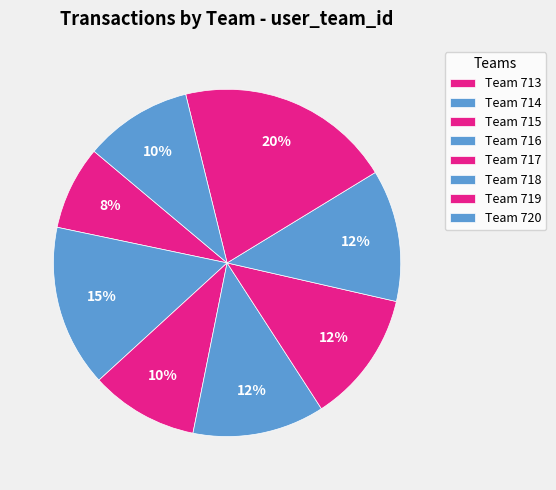

Count the number of slices in the pie.

8